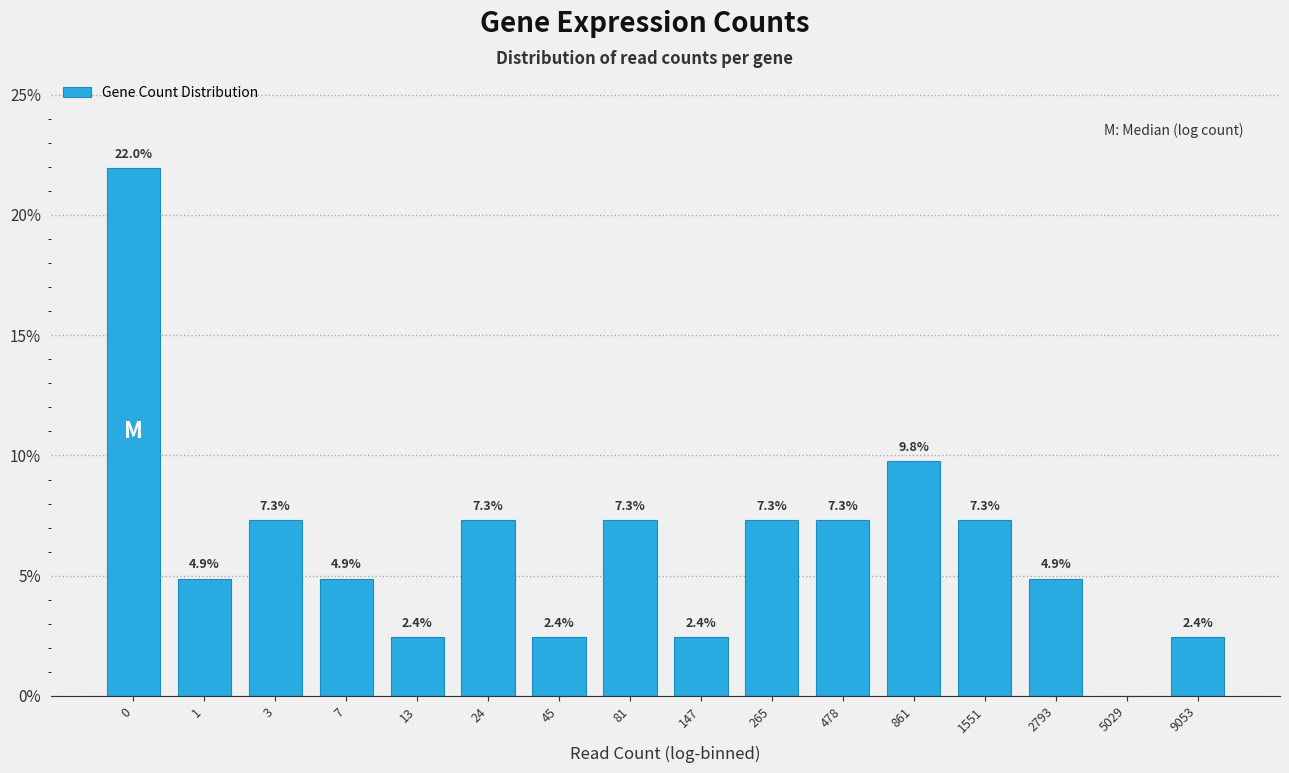

Reading left to right, extract all data points from this chart.

0=22.0	1=4.9	3=7.3	7=4.9	13=2.4	24=7.3	45=2.4	81=7.3	147=2.4	265=7.3	478=7.3	861=9.8	1551=7.3	2793=4.9	5029=0.0	9053=2.4